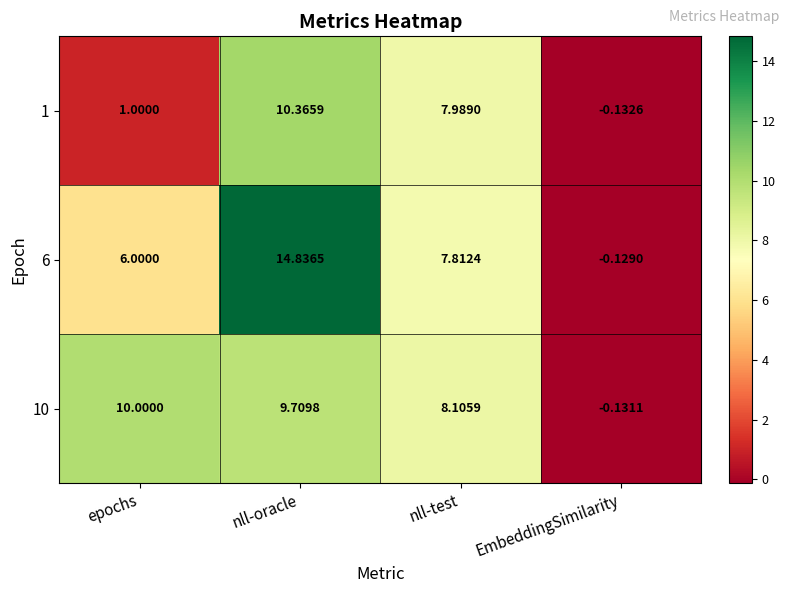

Is the value of 10 at EmbeddingSimilarity greater than the value of 1 at epochs?

No